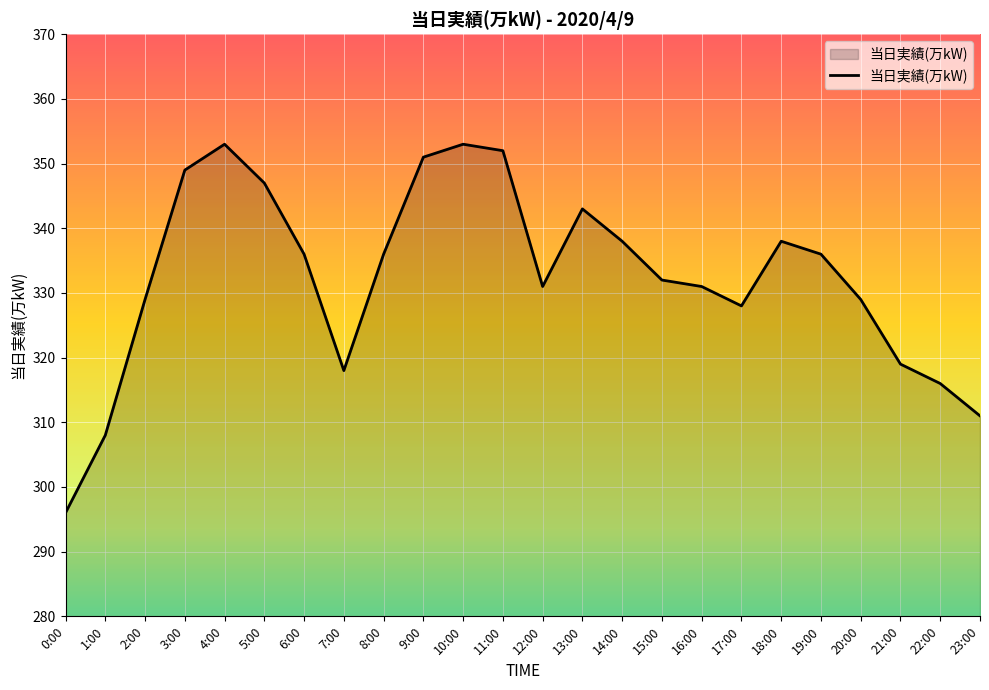

At which label does the data first exceed 336?

3:00